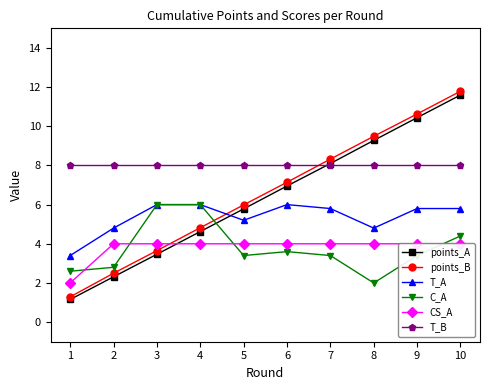

What is the maximum value for points_B?

11.8